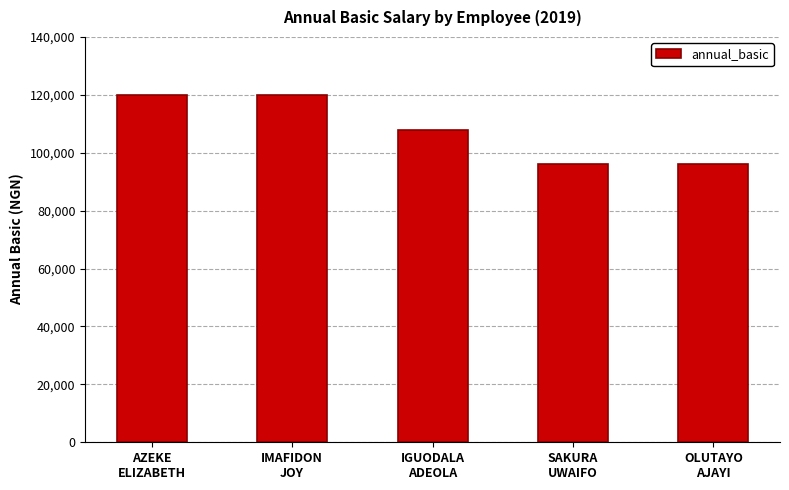

Where is the data nearest to the value 108000?

IGUODALA
ADEOLA